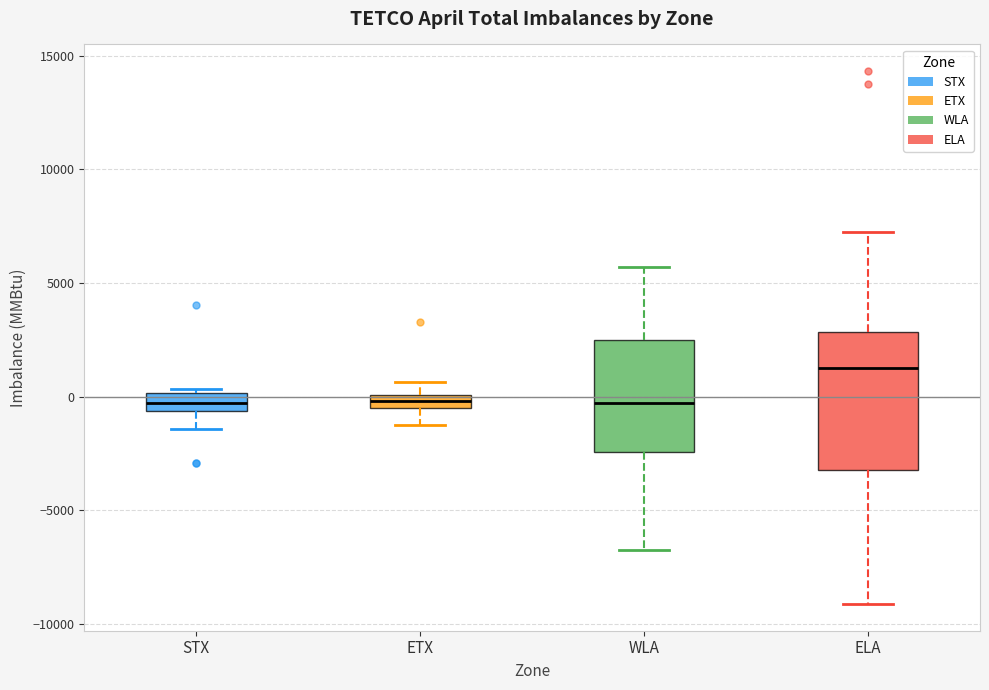

Where does the median line of the box for ELA sit on the y-axis? The values are not printed on the chart, so give them approximately, as read against the axis.

1000